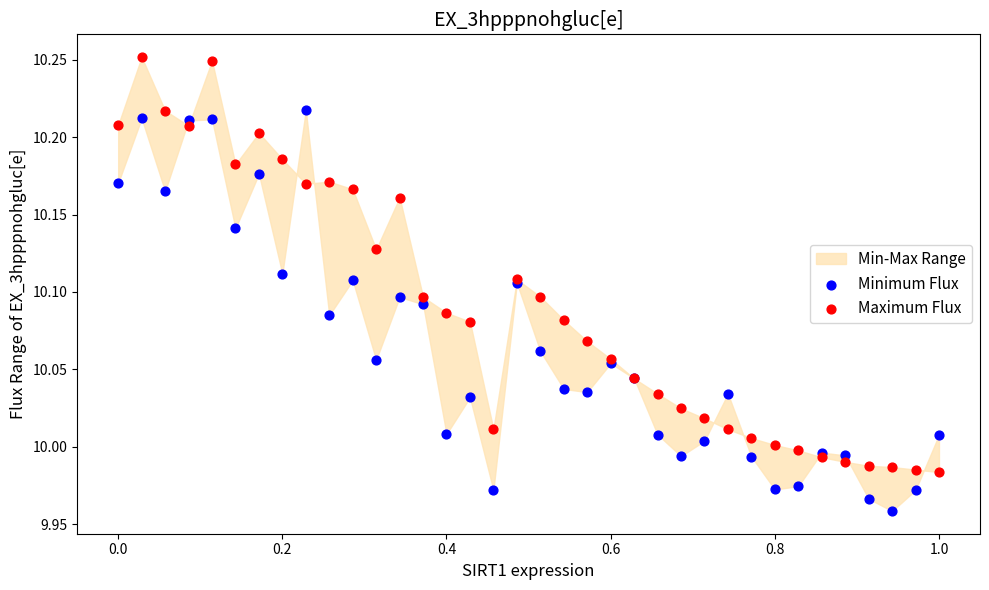

Which series contains the lowest Y value?

Minimum Flux